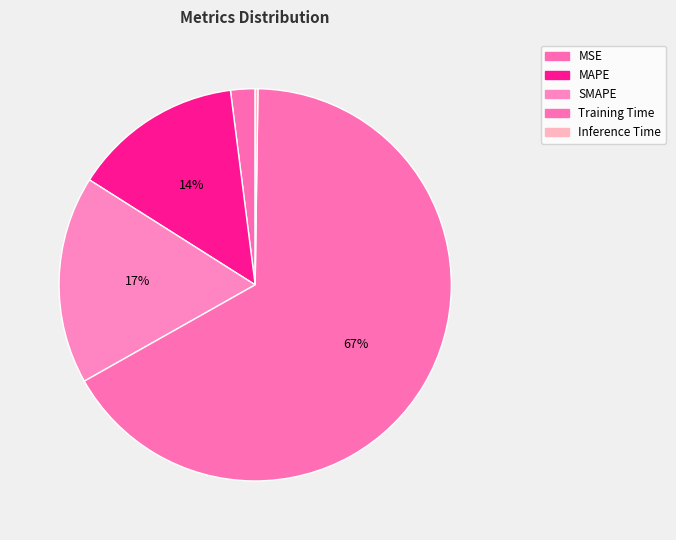

True or false: MSE accounts for 2% of the total.

True